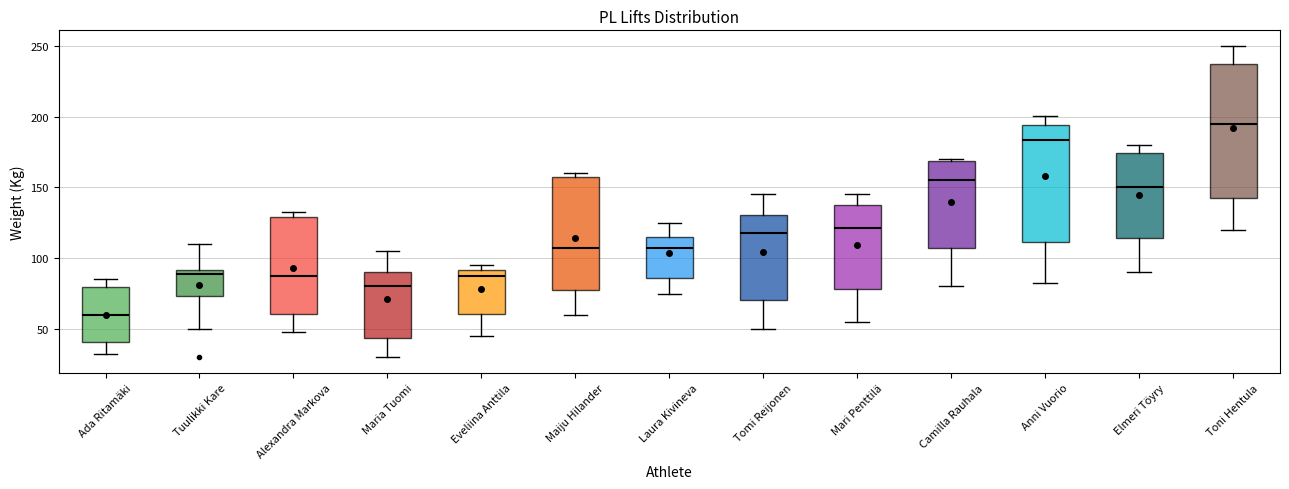

Reading left to right, read every box against the y-axis: the position of its median line, the range the box covers, and the ends of its whiskers. The values are not printed on the chart, so give them approximately, as read against the axis.

Ada Ritamäki: median 60, box 40 to 80, whiskers 35 to 85
Tuulikki Kare: median 90 (just below the box's upper edge), box 75 to 90, whiskers 50 to 110
Alexandra Markova: median 90, box 60 to 130, whiskers 50 to 135
Maria Tuomi: median 80, box 45 to 90, whiskers 30 to 105
Eveliina Anttila: median 90 (just below the box's upper edge), box 60 to 90, whiskers 45 to 95
Maiju Hilander: median 110, box 80 to 160, whiskers 60 to 160 (just above the box's upper edge)
Laura Kivineva: median 110, box 85 to 115, whiskers 75 to 125
Tomi Reijonen: median 120, box 70 to 130, whiskers 50 to 145
Mari Penttilä: median 120, box 80 to 140, whiskers 55 to 145
Camilla Rauhala: median 155, box 105 to 170, whiskers 80 to 170
Anni Vuorio: median 185, box 110 to 195, whiskers 85 to 200
Elmeri Töyry: median 150, box 115 to 175, whiskers 90 to 180
Toni Hentula: median 195, box 145 to 240, whiskers 120 to 250